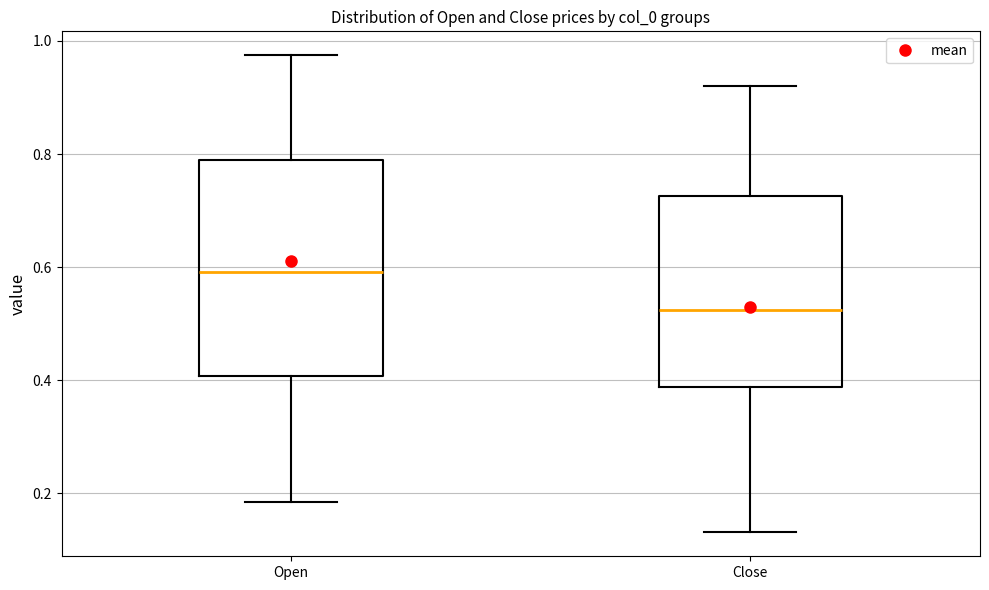

Reading left to right, transcribe this box plot: for each box, give where its median line is, the range the box spans, and where its two whiskers end, as read against the y-axis. The values are not printed on the chart, so give them approximately, as read against the axis.

Open: median 0.60, box 0.40 to 0.78, whiskers 0.18 to 0.98
Close: median 0.52, box 0.38 to 0.72, whiskers 0.14 to 0.92